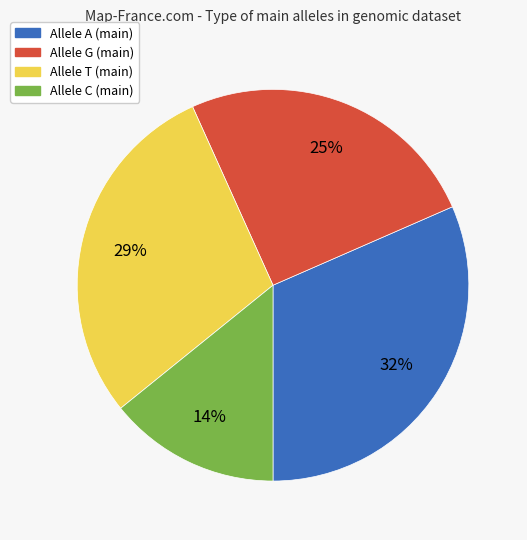

Count the number of slices in the pie.

4